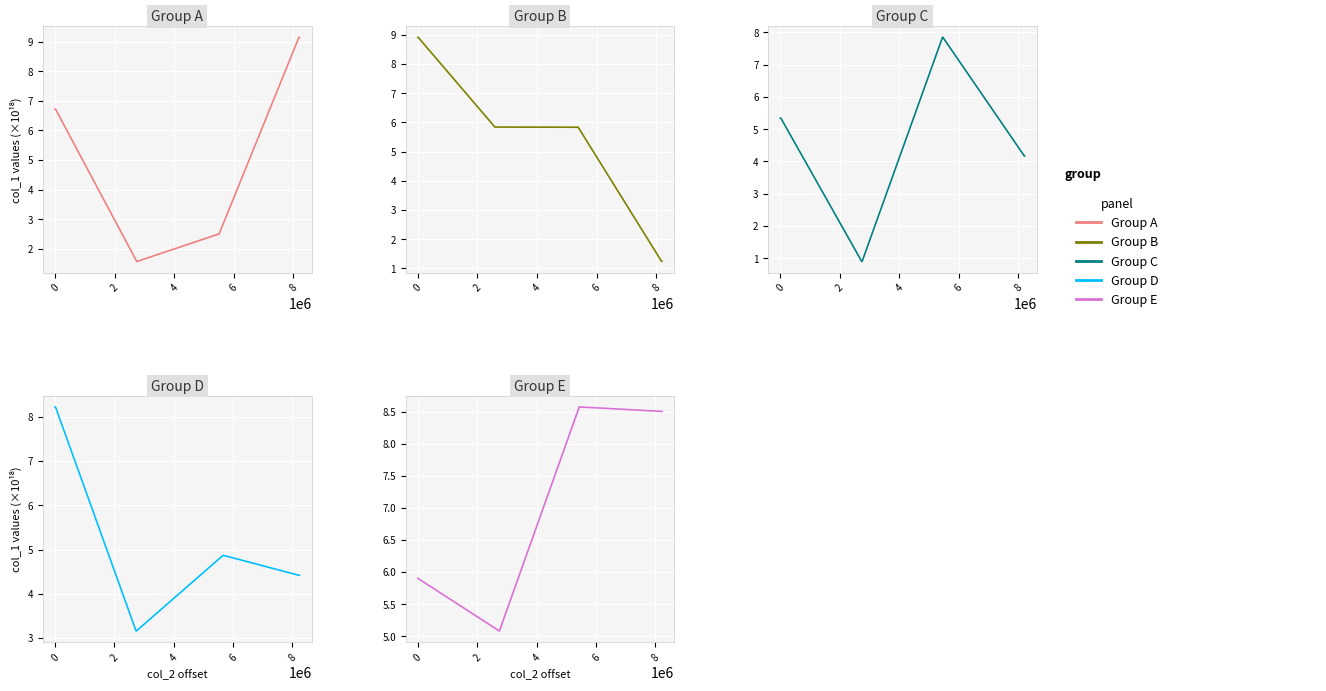

Which category has the lowest value across all series?

2